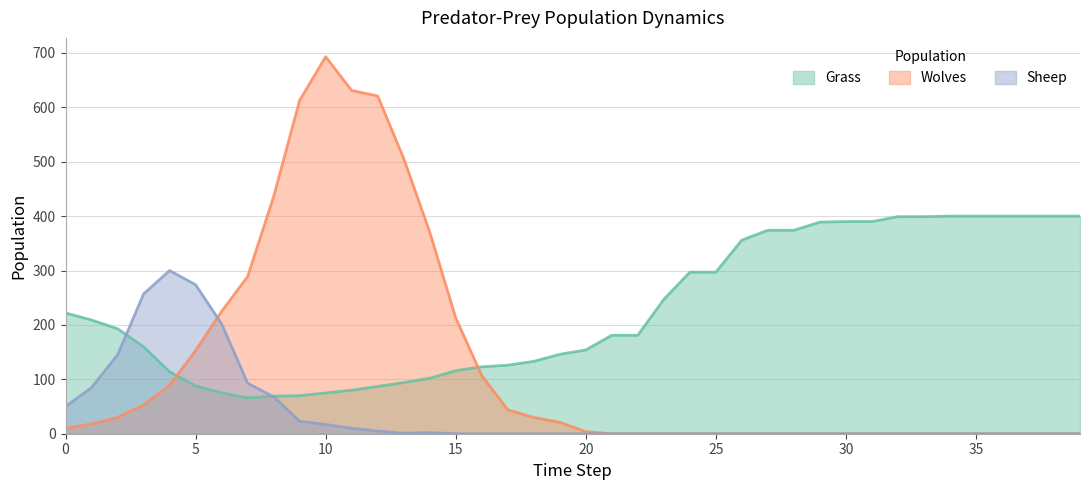

Between which two adjacent categories do Grass and Wolves first intersect?

4 and 5